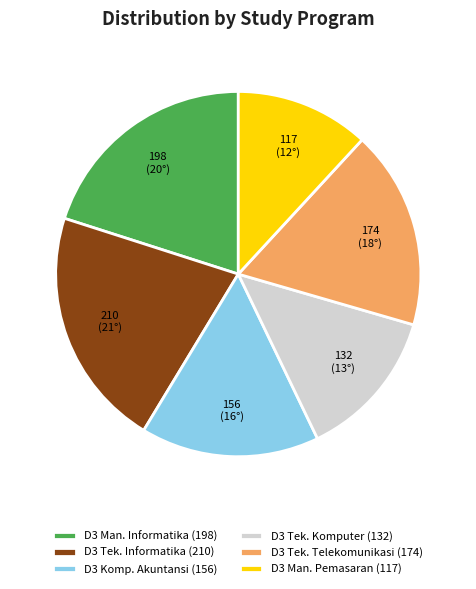

Which has a higher value, D3 Komp. Akuntansi (156) or D3 Tek. Informatika (210)?

D3 Tek. Informatika (210)